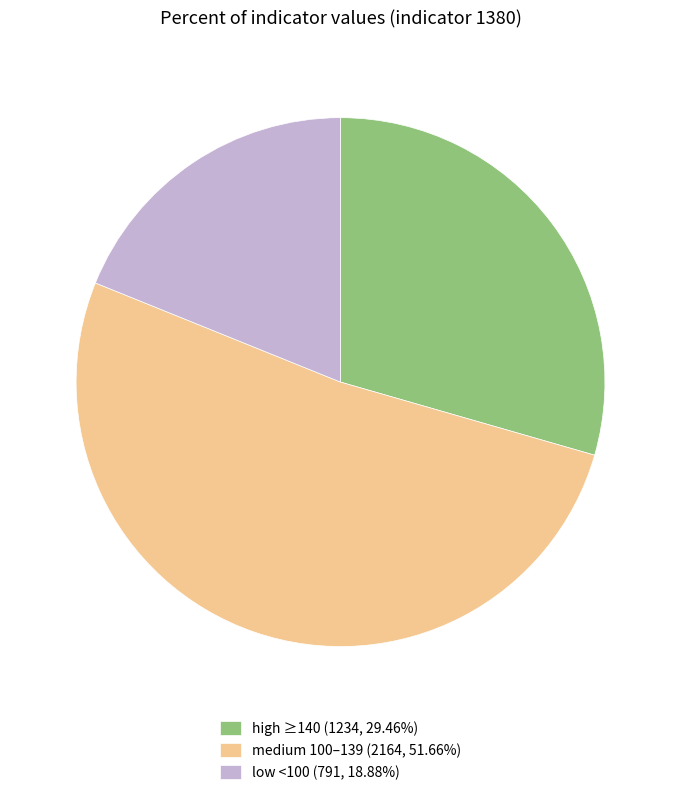

Is the sum of low <100 (791, 18.88%) and medium 100–139 (2164, 51.66%) greater than half?

Yes